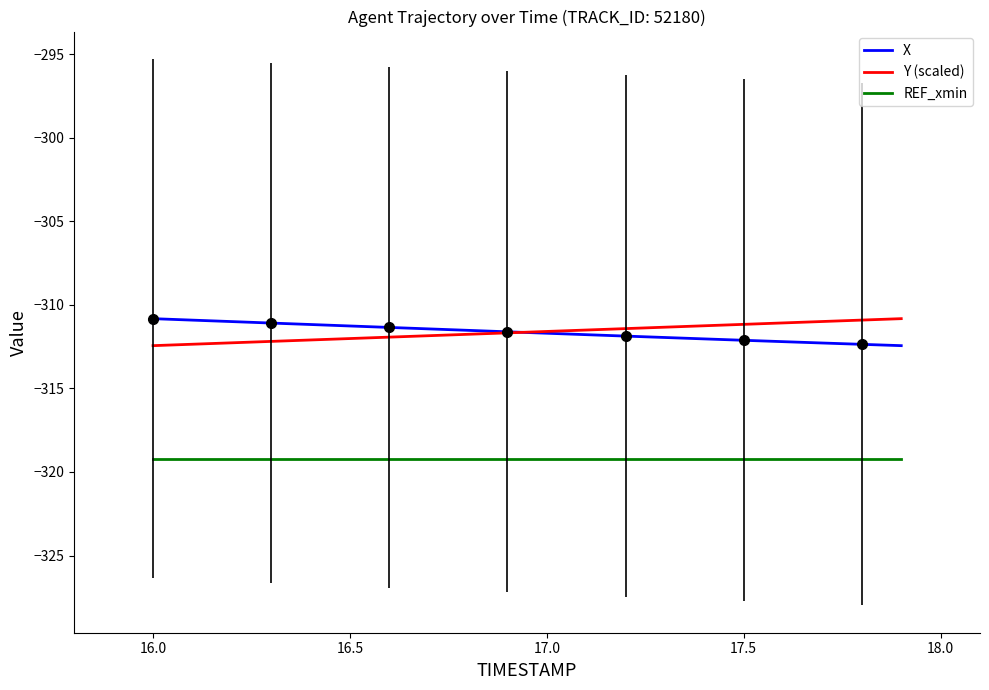

How many series are shown in this chart?

3